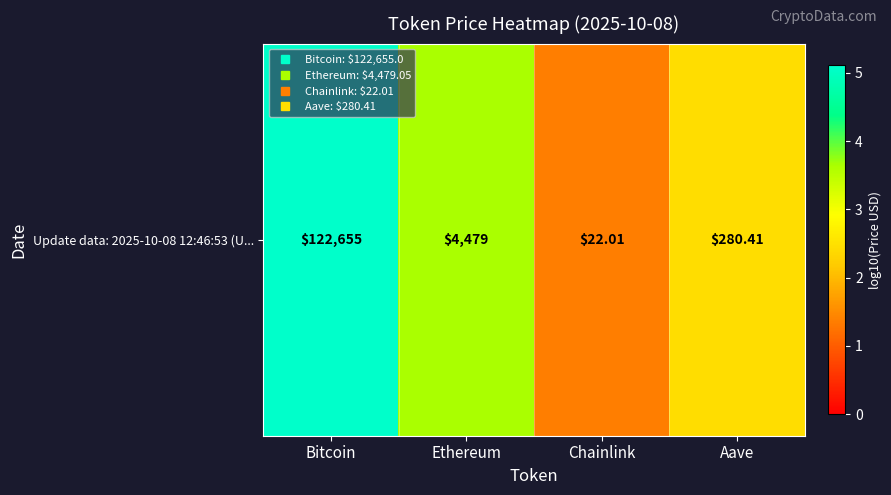

How many values exceed 3?

2